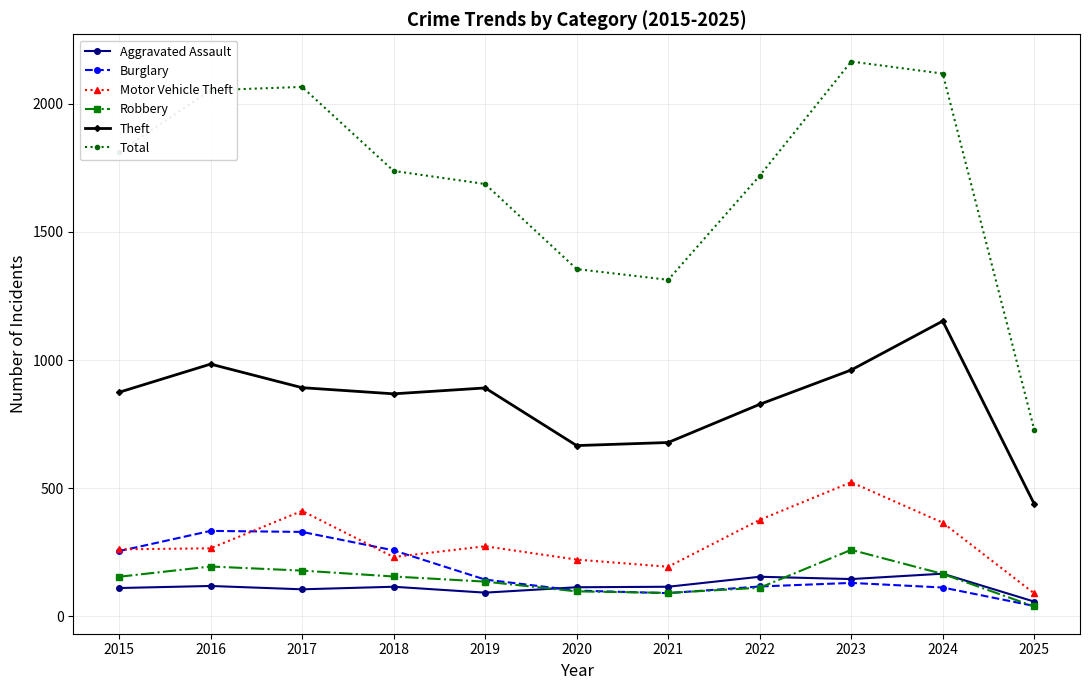

Which category has the lowest value across all series?

2025